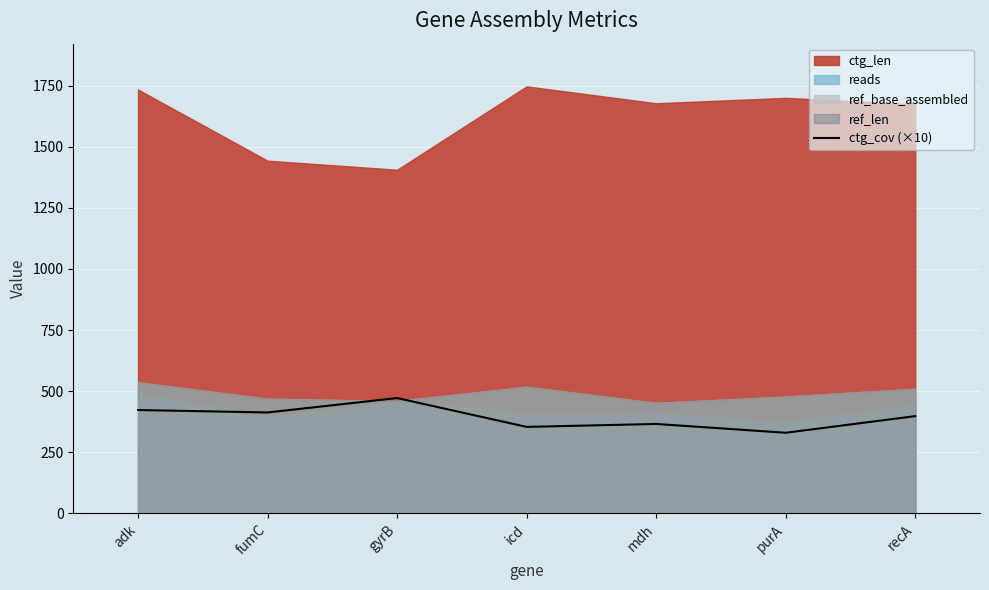

Read the value at adk.

423